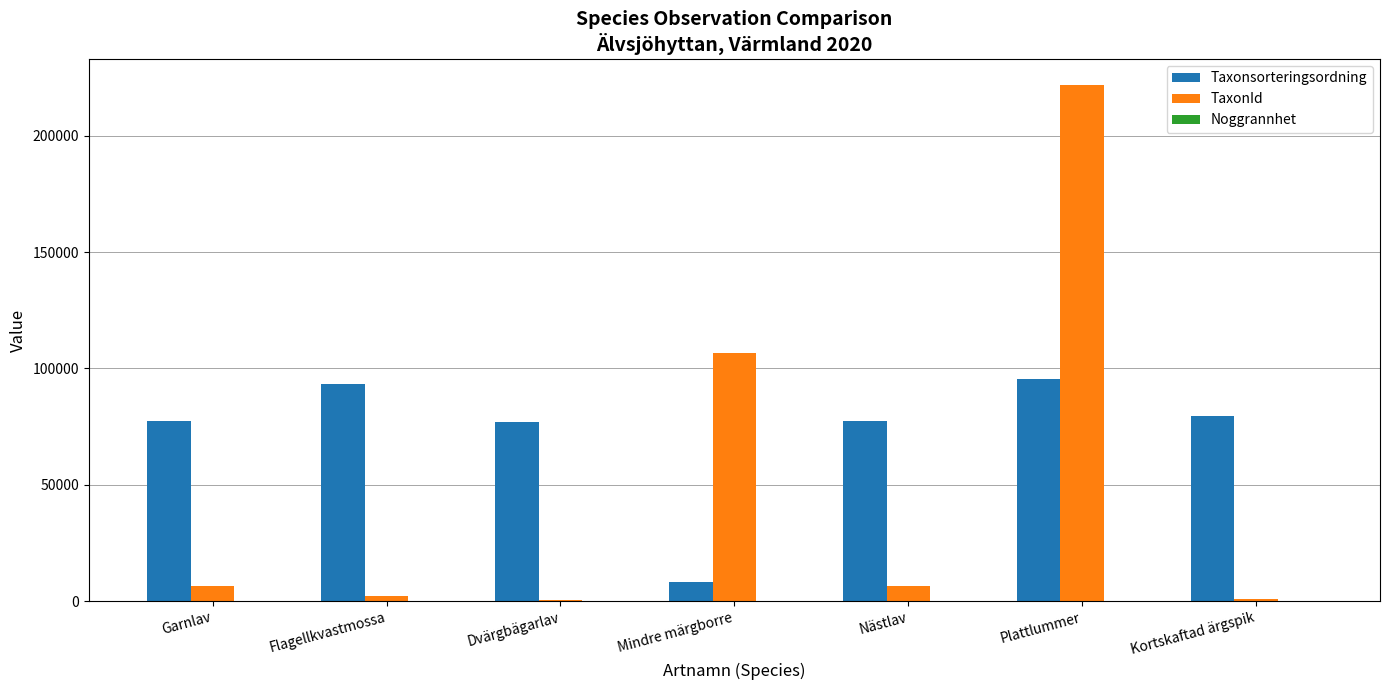

At which category is the sum across all series the highest?

Plattlummer